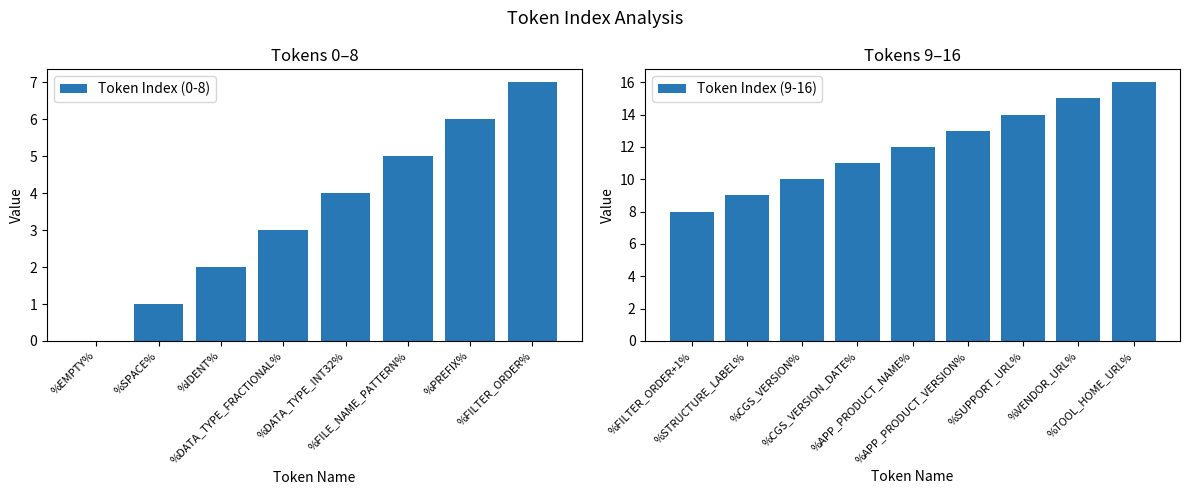

Reading right to left, list all the values displayed in this chart.

%TOOL_HOME_URL%=16	%VENDOR_URL%=15	%SUPPORT_URL%=14	%APP_PRODUCT_VERSION%=13	%APP_PRODUCT_NAME%=12	%CGS_VERSION_DATE%=11	%CGS_VERSION%=10	%STRUCTURE_LABEL%=9	%FILTER_ORDER+1%=8	%FILTER_ORDER%=7	%PREFIX%=6	%FILE_NAME_PATTERN%=5	%DATA_TYPE_INT32%=4	%DATA_TYPE_FRACTIONAL%=3	%IDENT%=2	%SPACE%=1	%EMPTY%=0